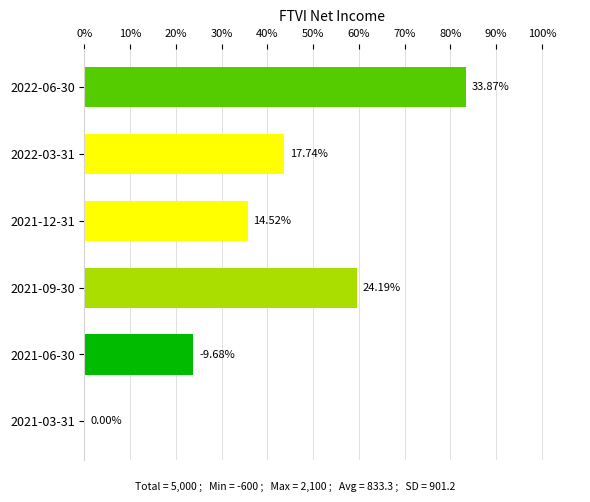

Are the bars horizontal?

Yes